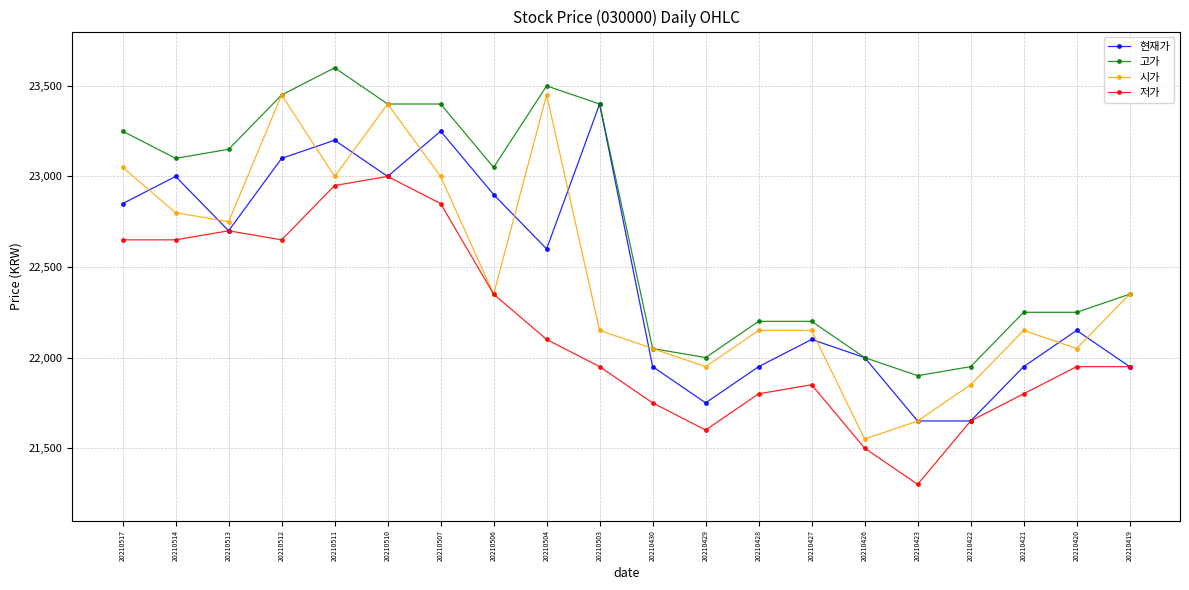

Which series has the largest total across all categories?

고가